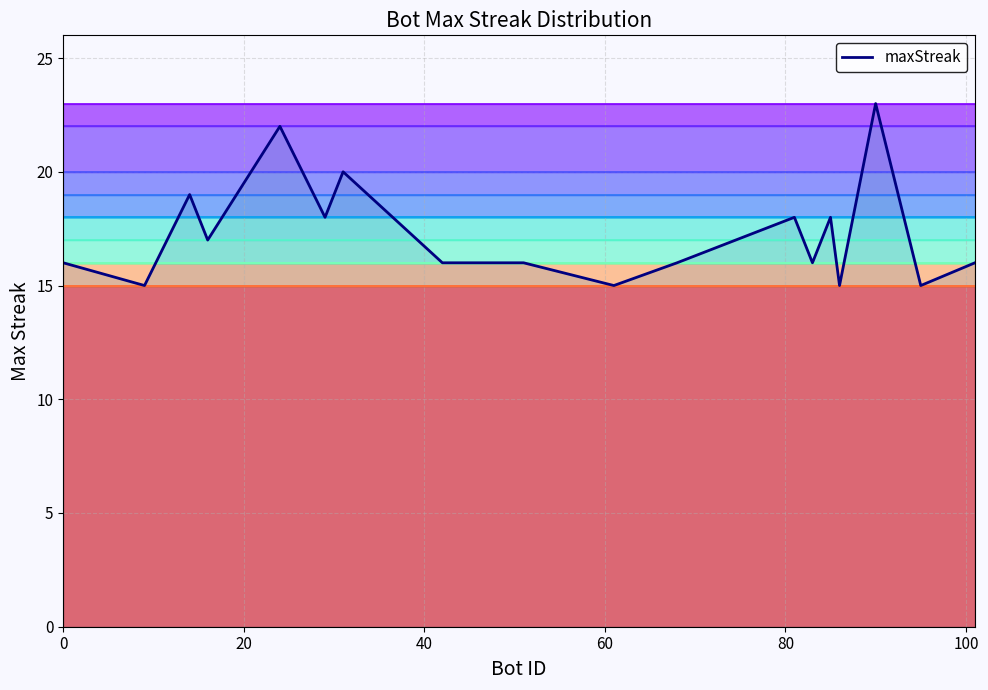

What is the minimum value for maxStreak?

15